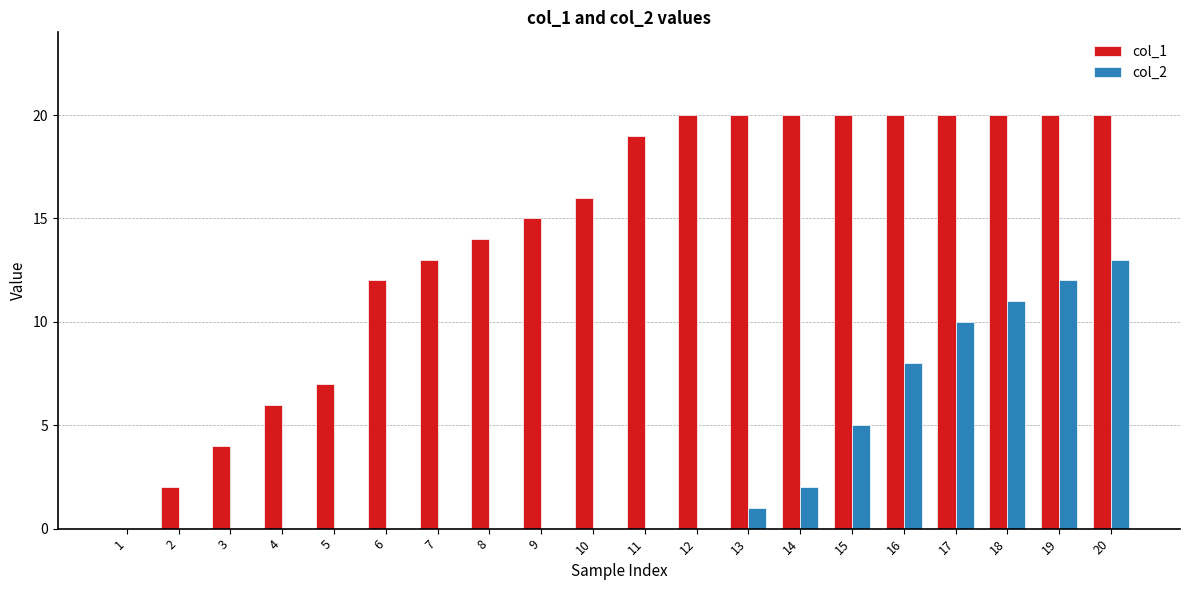

What are all the series names shown in the legend?

col_1, col_2